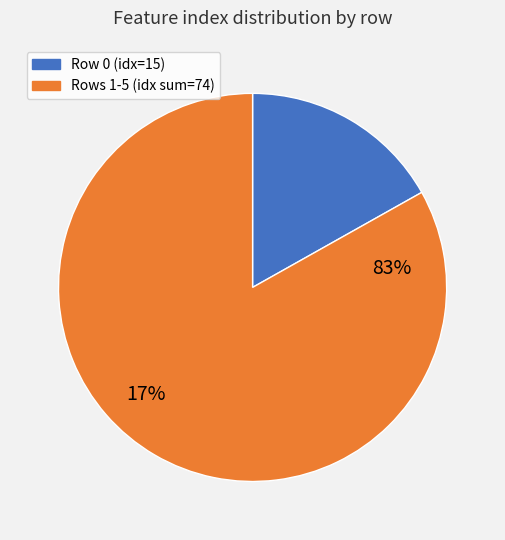

Does 0 account for over 50% of the chart?

No